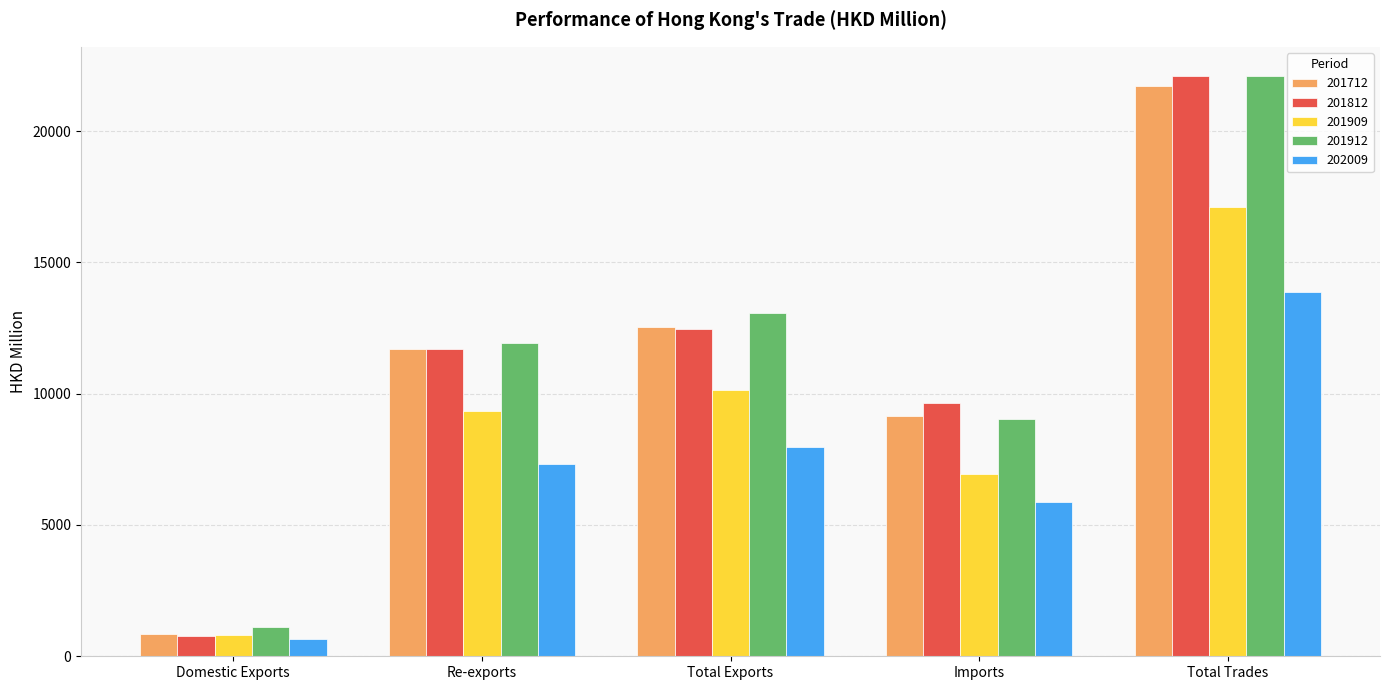

How many values in the 202009 series exceed 7342?

3